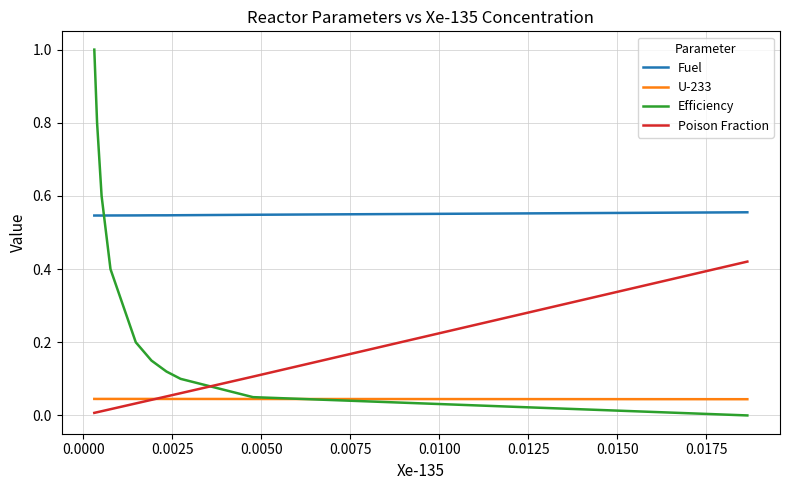

At how many categories does at least one series exceed 0?

10